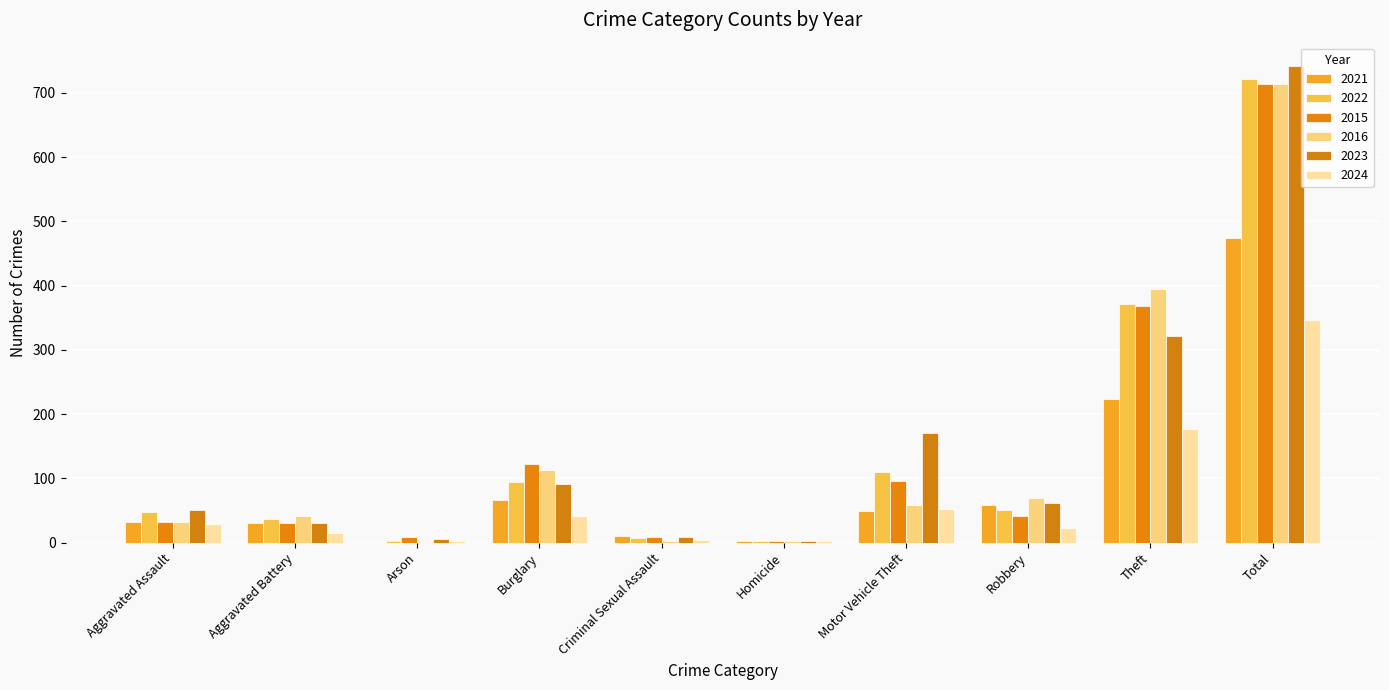

What is the label of the 8th bar from the right?

Arson